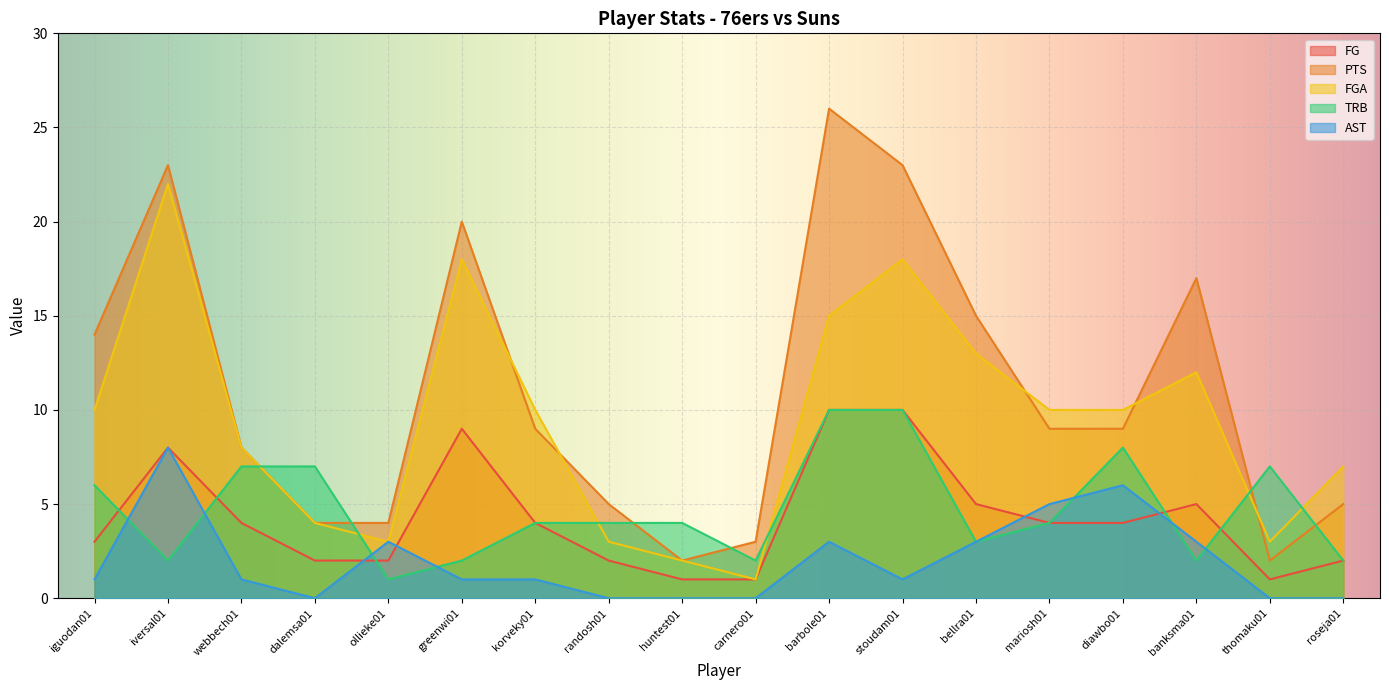

Is it true that TRB equals 7 at dalemsa01?

True